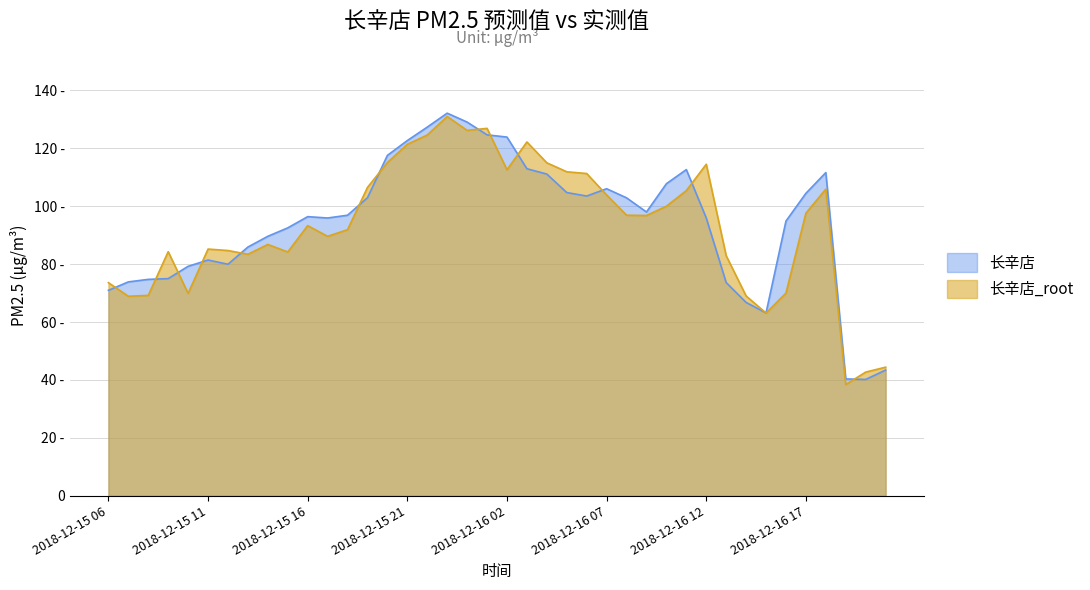

What is the value of the 长辛店 point at the 32nd from the left?

73.6